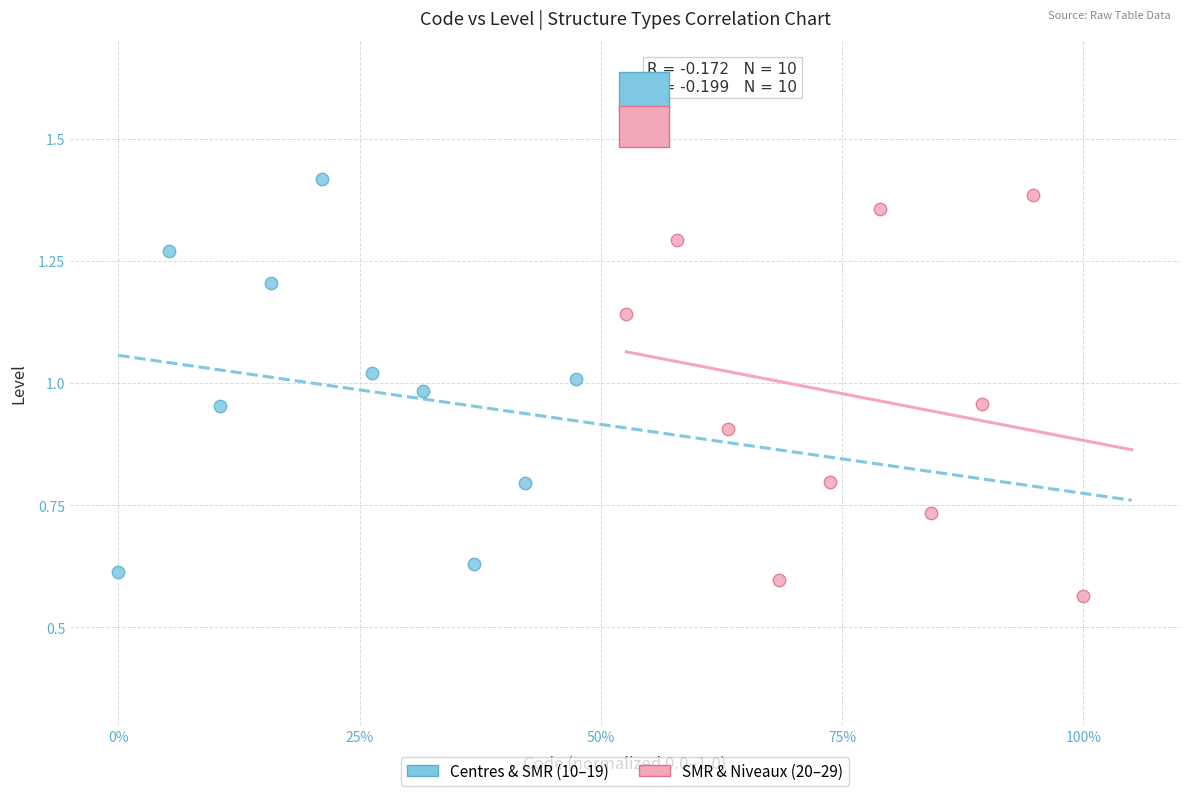

What are all the series names shown in the legend?

Centres & SMR (10–19), SMR & Niveaux (20–29)